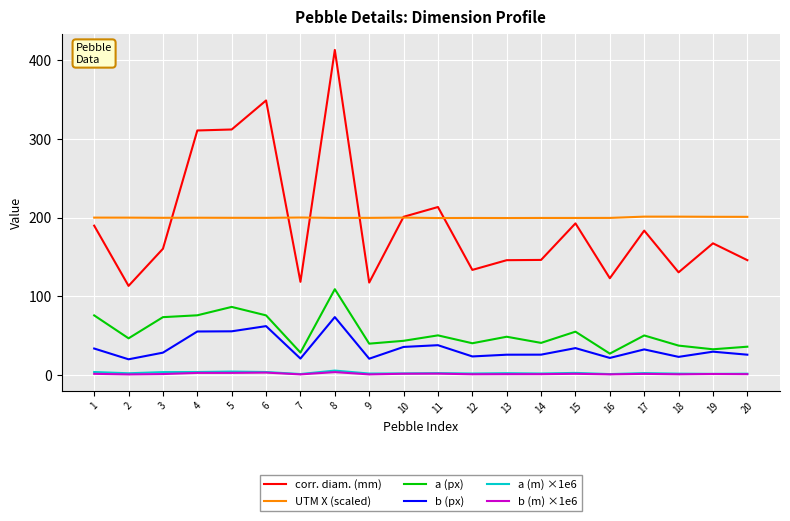

The UTM X (scaled) series shows 275.4 at 16. True or false?

False